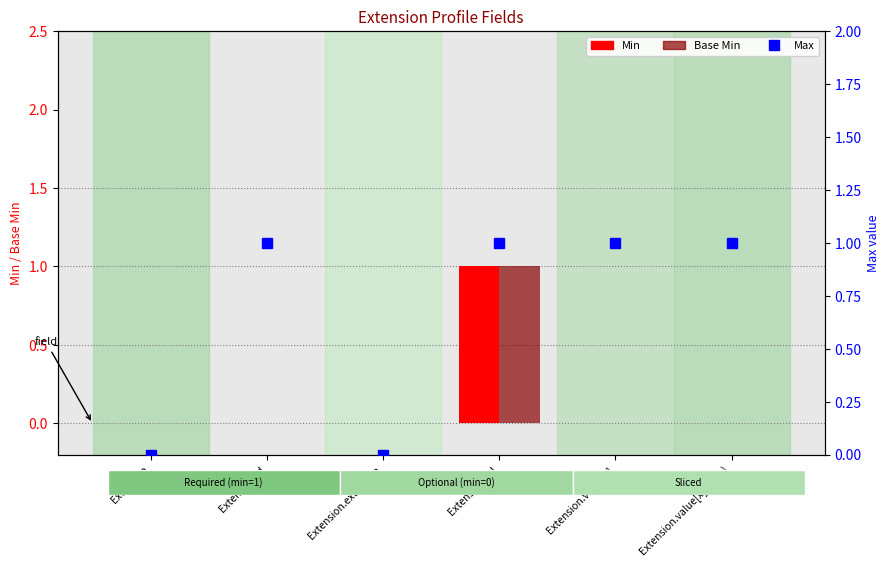

Are the bars grouped side by side (vs. stacked)?

Yes